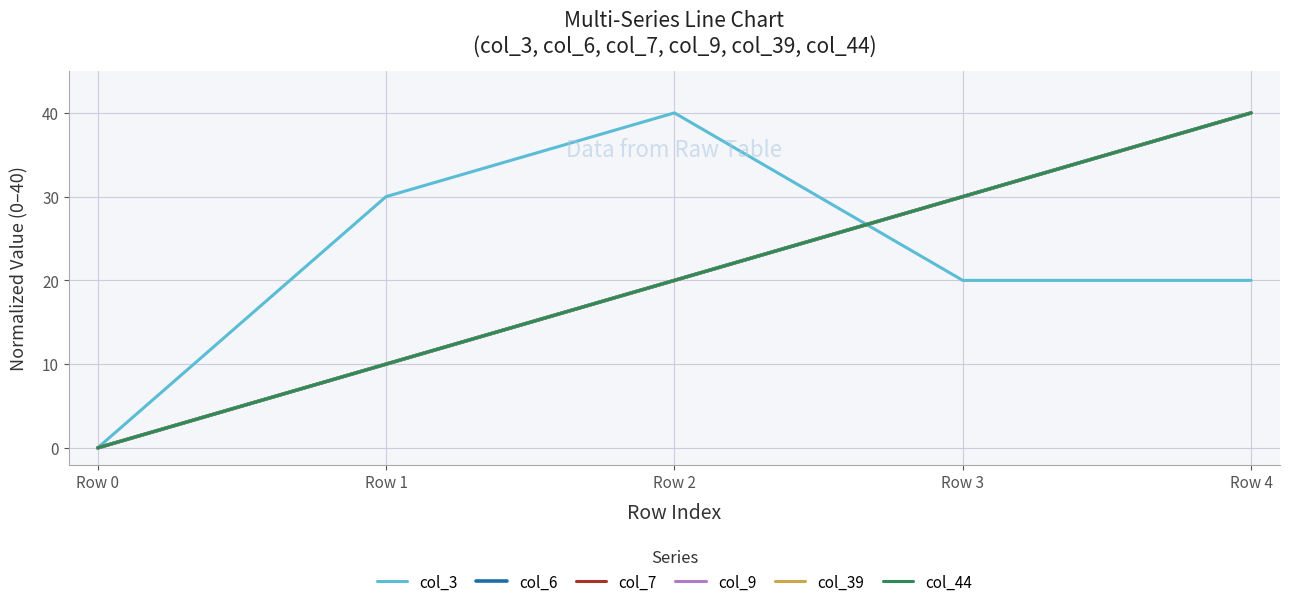

What is the sum of the col_44 values at Row 3 and Row 4?

70.0